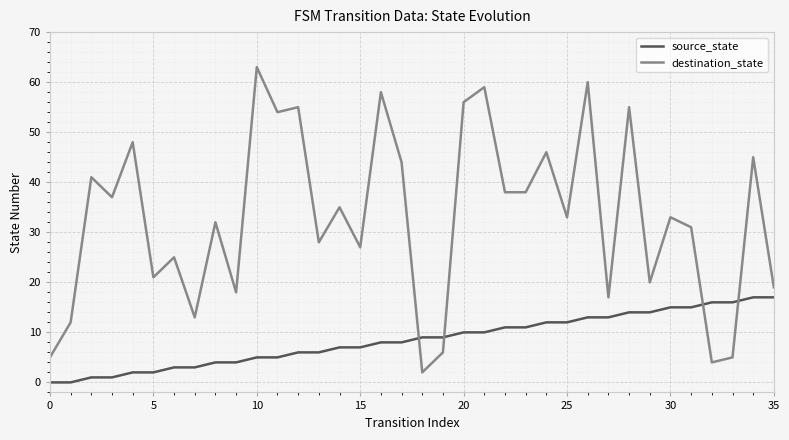

What is the difference between the maximum and minimum values in the source_state series?

17